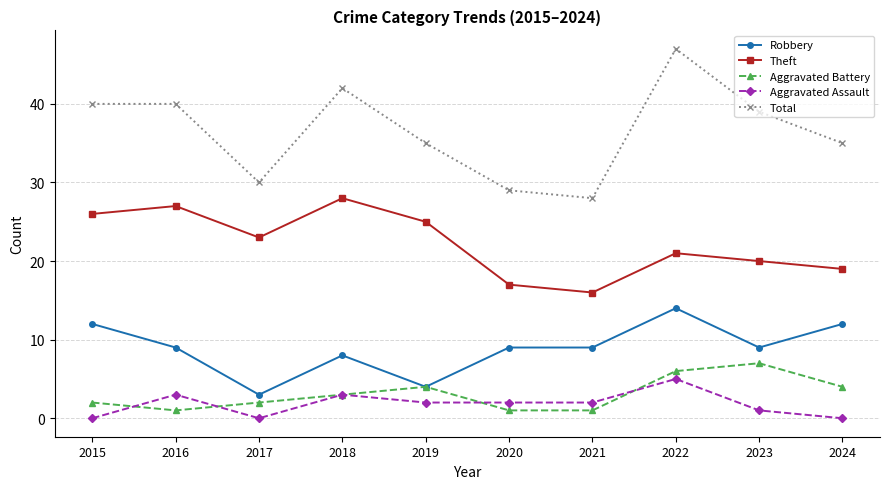

Rank the series at 2024 from lowest to highest value.

Aggravated Assault, Aggravated Battery, Robbery, Theft, Total